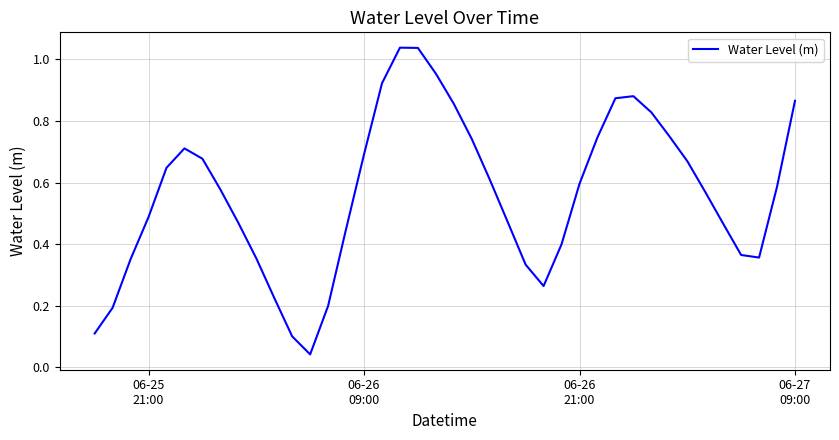

How many lines are shown in the chart?

1